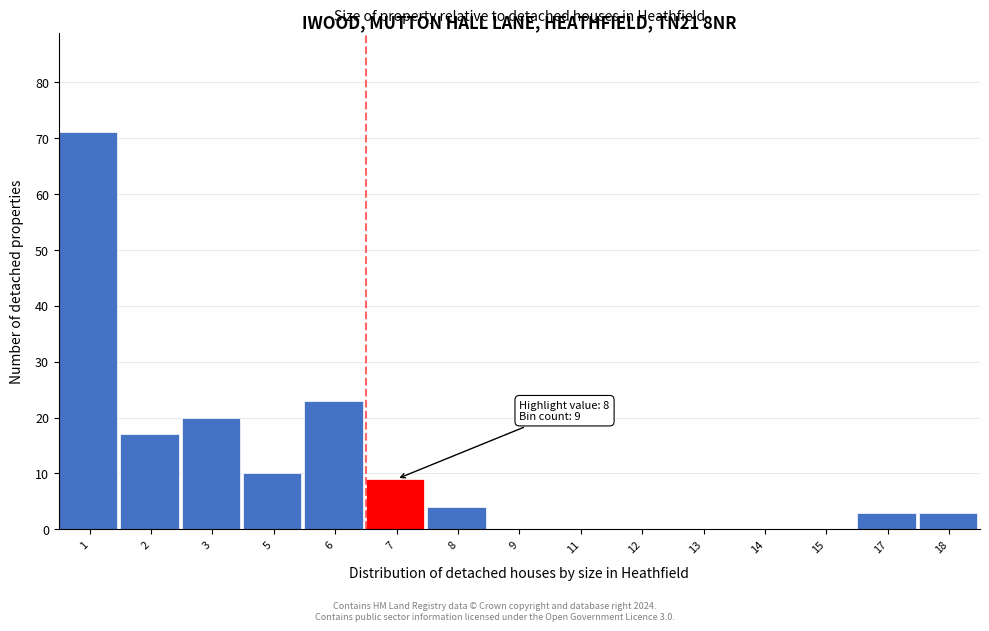

Reading left to right, extract all data points from this chart.

1=71	2=17	3=20	5=10	6=23	7=9	8=4	9=0	11=0	12=0	13=0	14=0	15=0	17=3	18=3